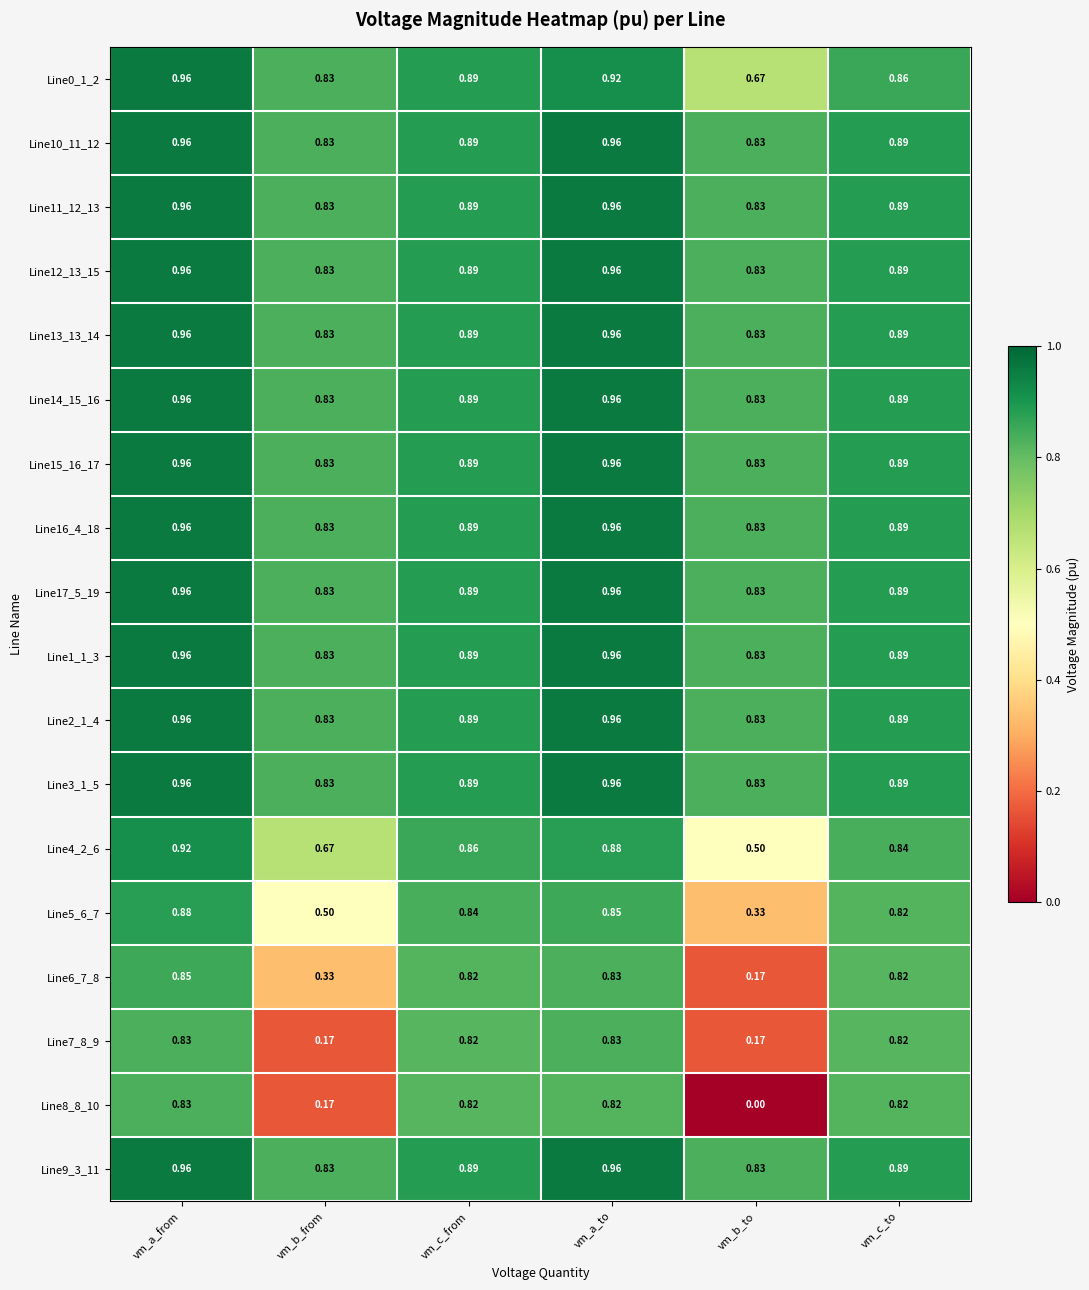

Count the number of categories in the chart.

6